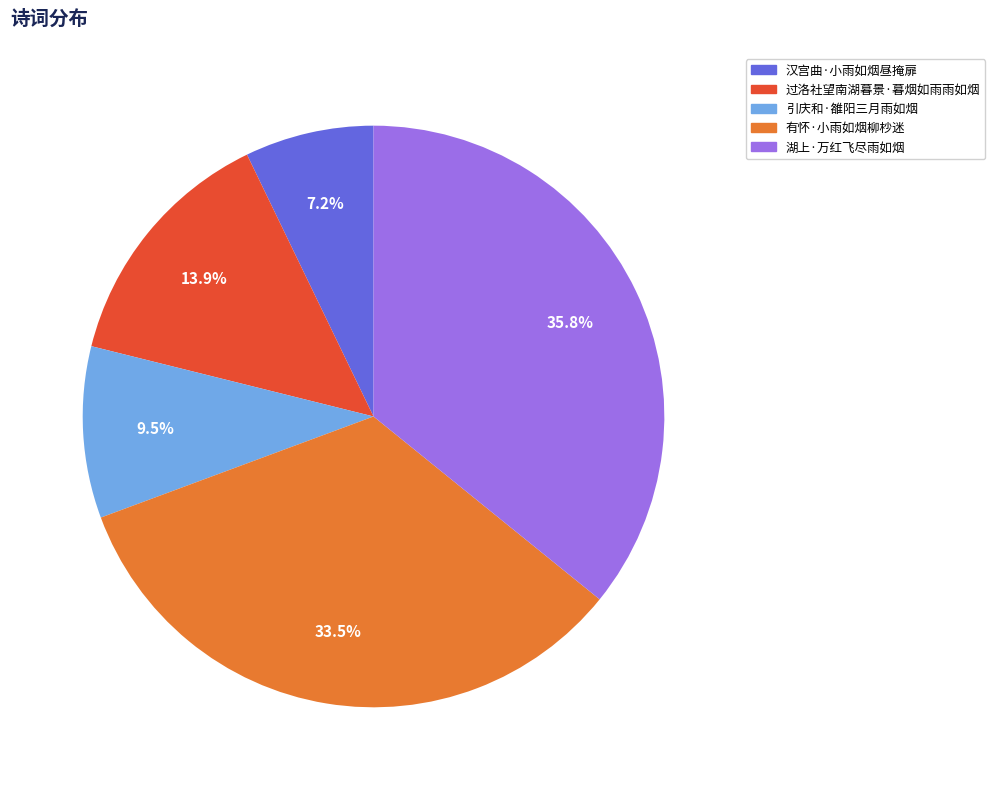

What is the largest slice in the pie chart?

湖上·万红飞尽雨如烟